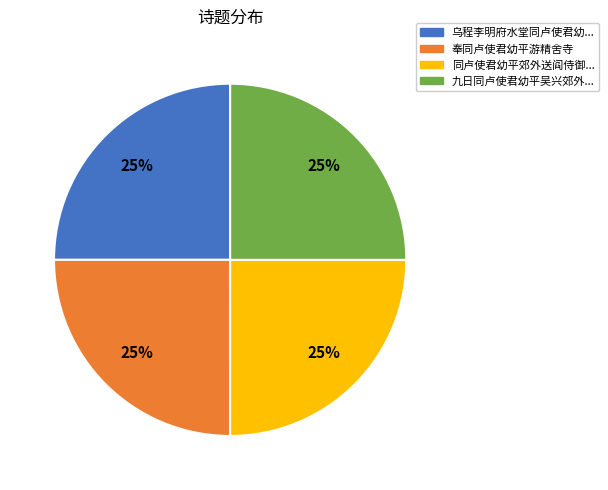

To the nearest percent, what is the average slice percentage?

25%